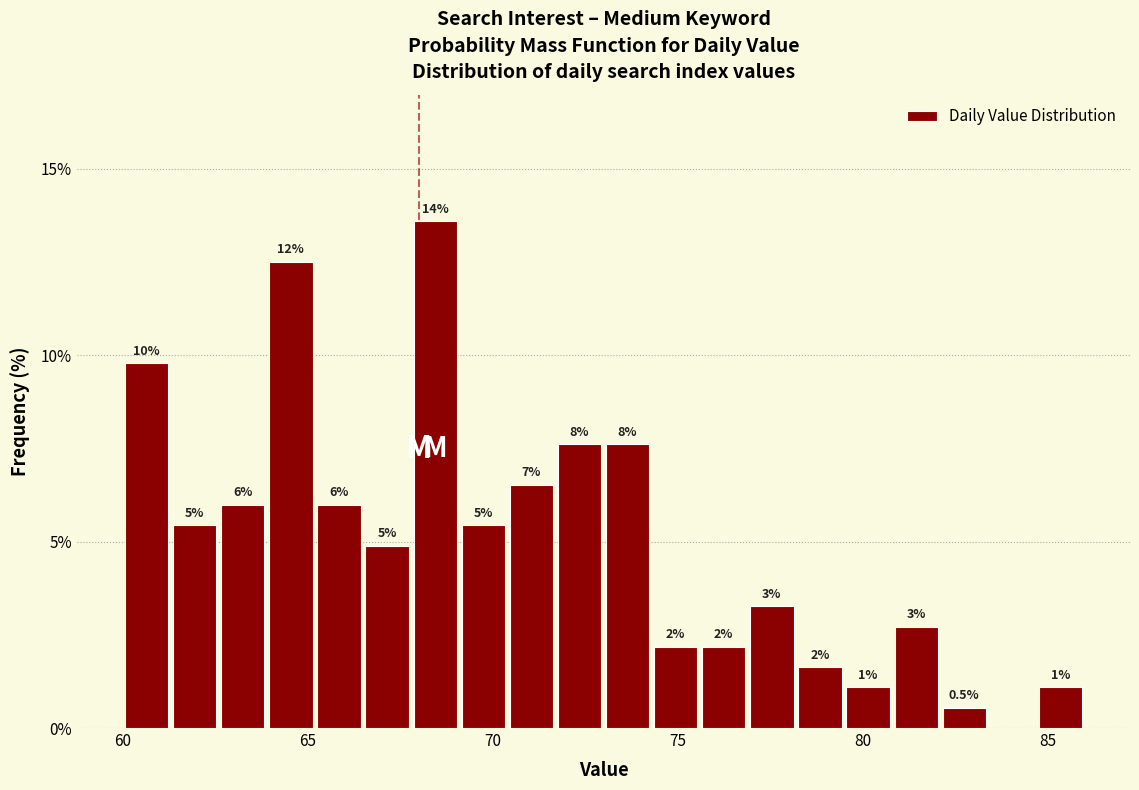

Around what value on the x-axis is the tallest bar? Give the approximate position of its centre, as read against the axis.

68.5